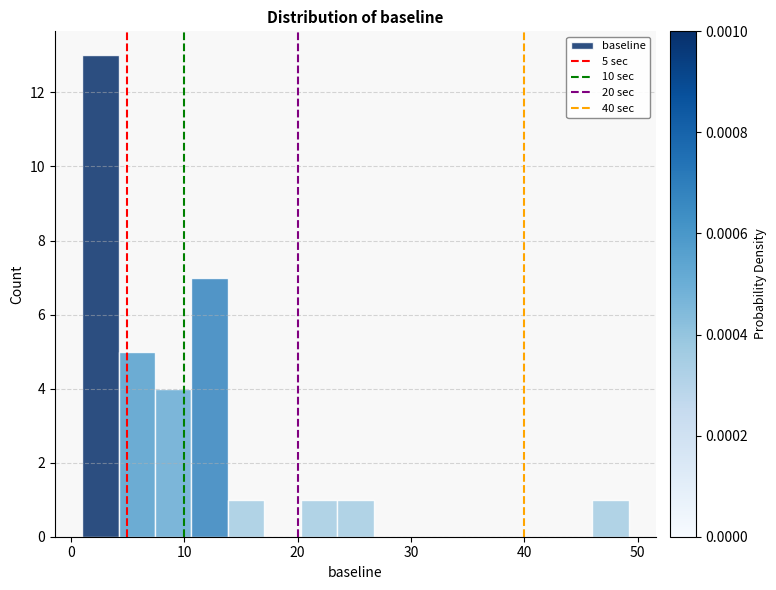

Read against the x-axis, roughly where is the centre of the tallest bar?

3